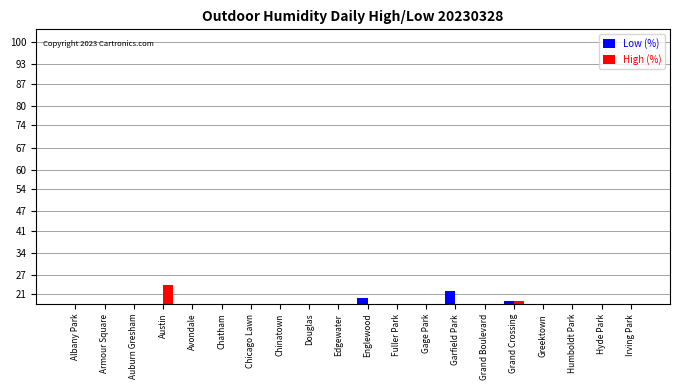

The High (%) series shows 2 at Gage Park. True or false?

False